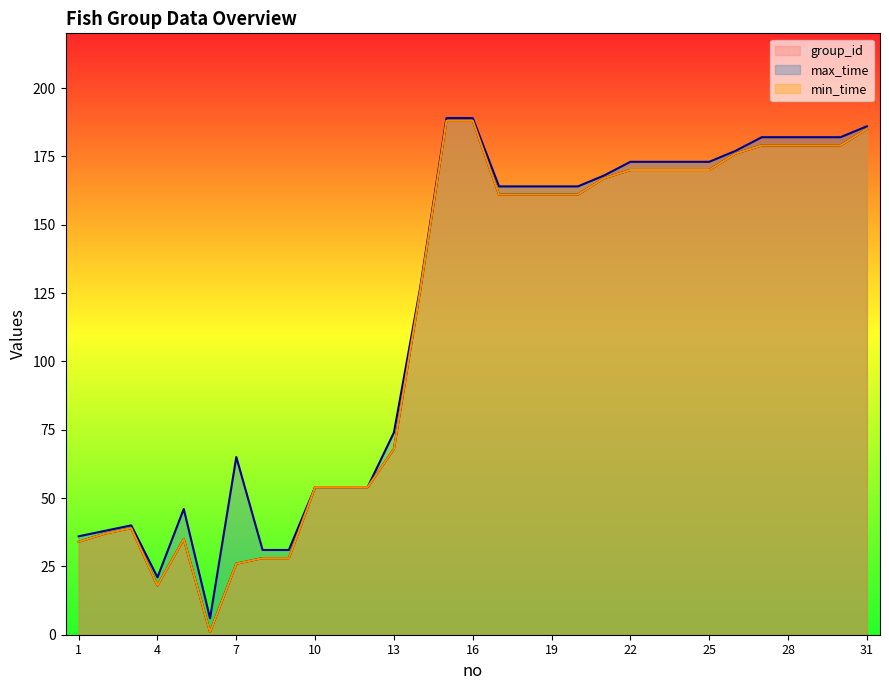

What are all the series names shown in the legend?

group_id, max_time, min_time